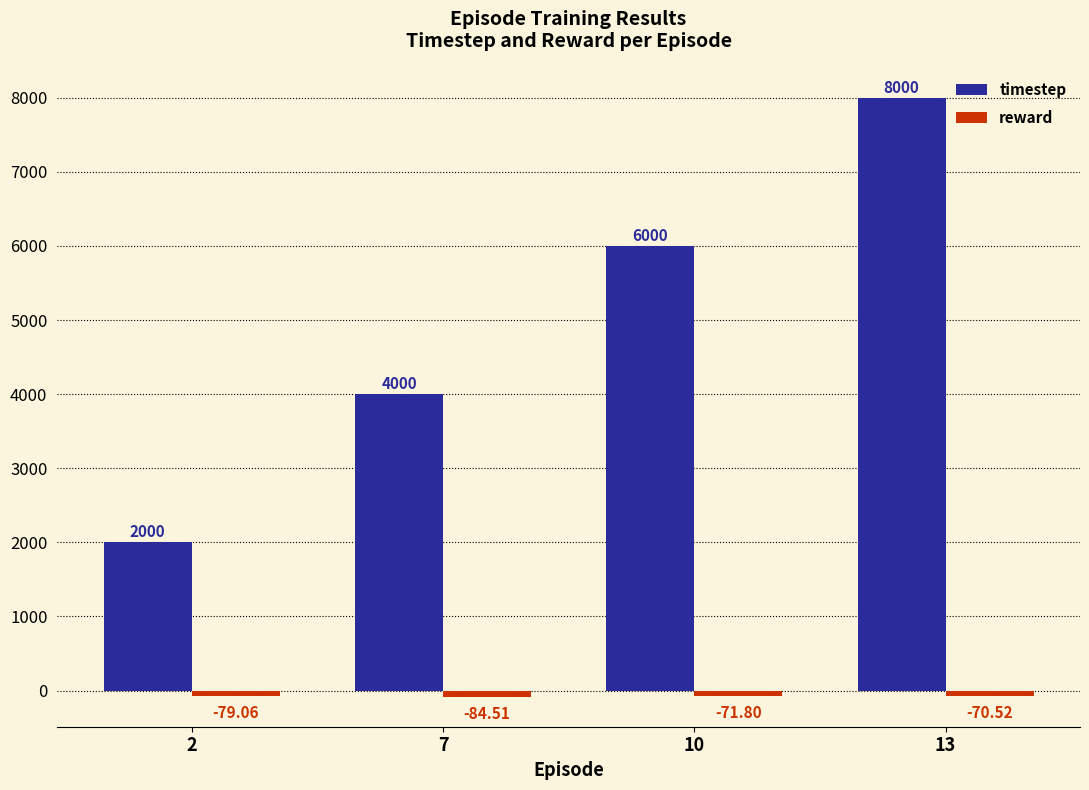

Rank the categories by timestep value from highest to lowest.

13, 10, 7, 2